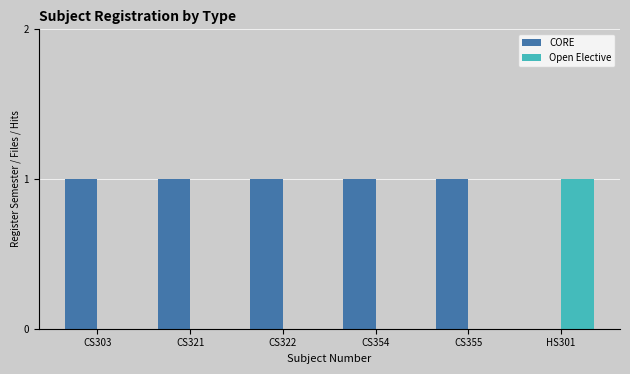

Which series has the largest total across all categories?

CORE